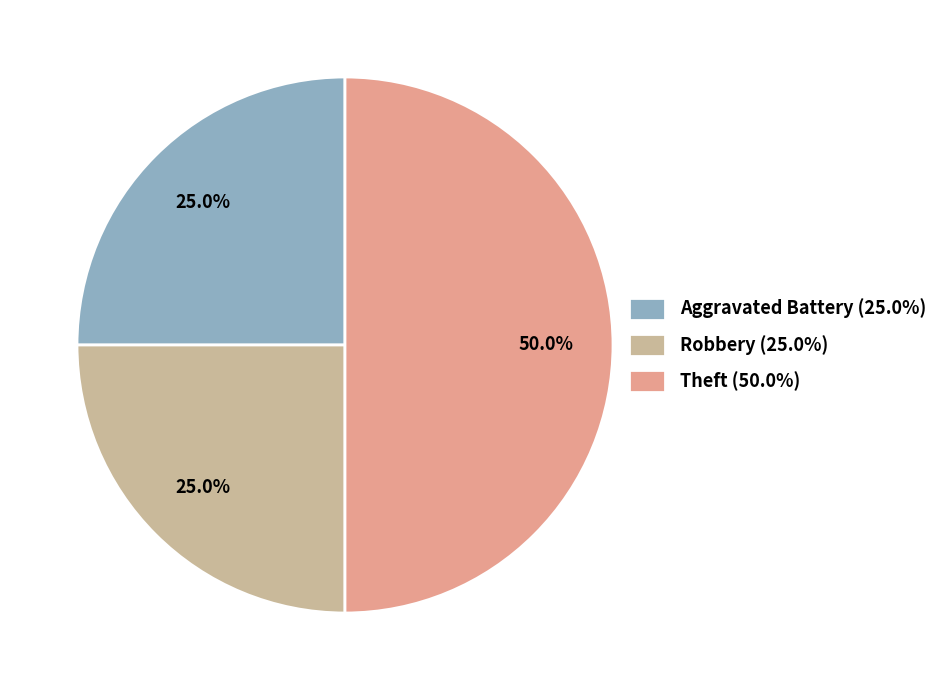

To the nearest percent, what percentage of the pie is Aggravated Battery?

25%